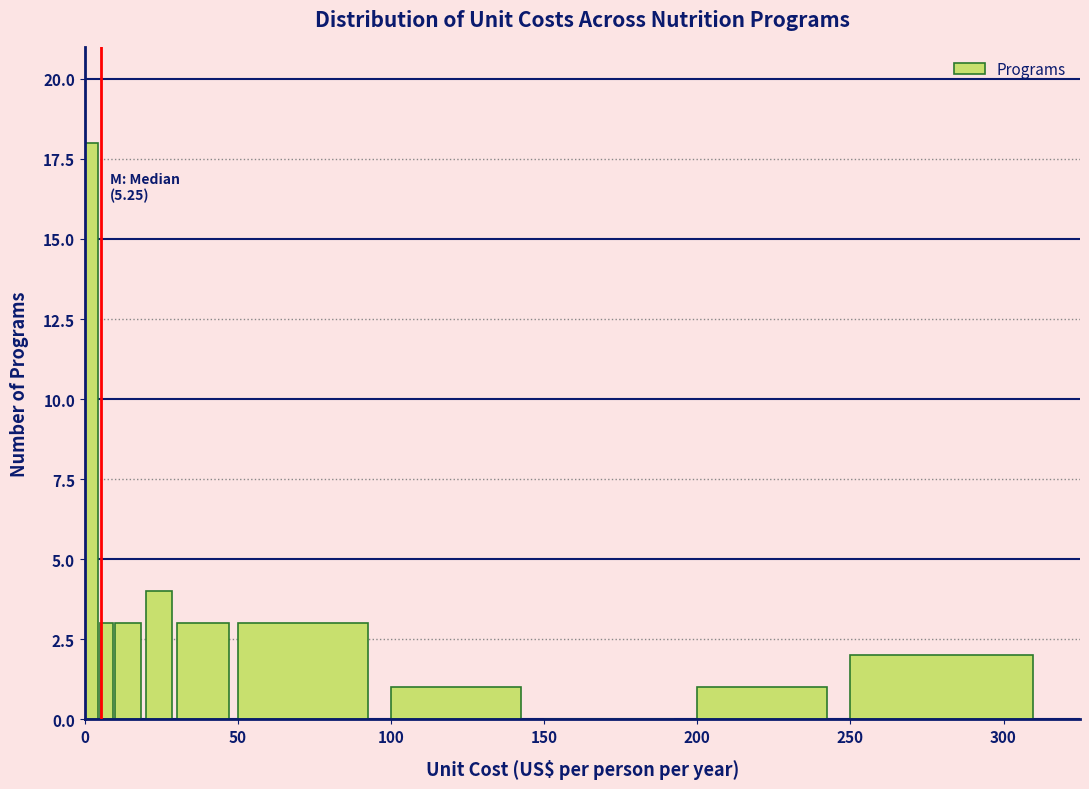

Read against the x-axis, roughly where is the centre of the tallest bar?

0